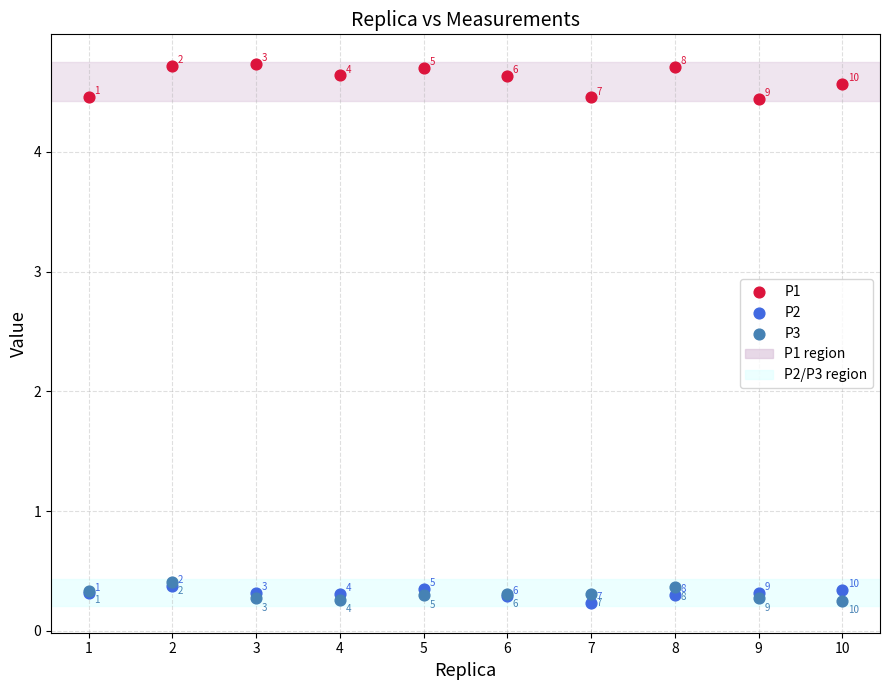

Across all series, what Y value is closest to 2?

0.4